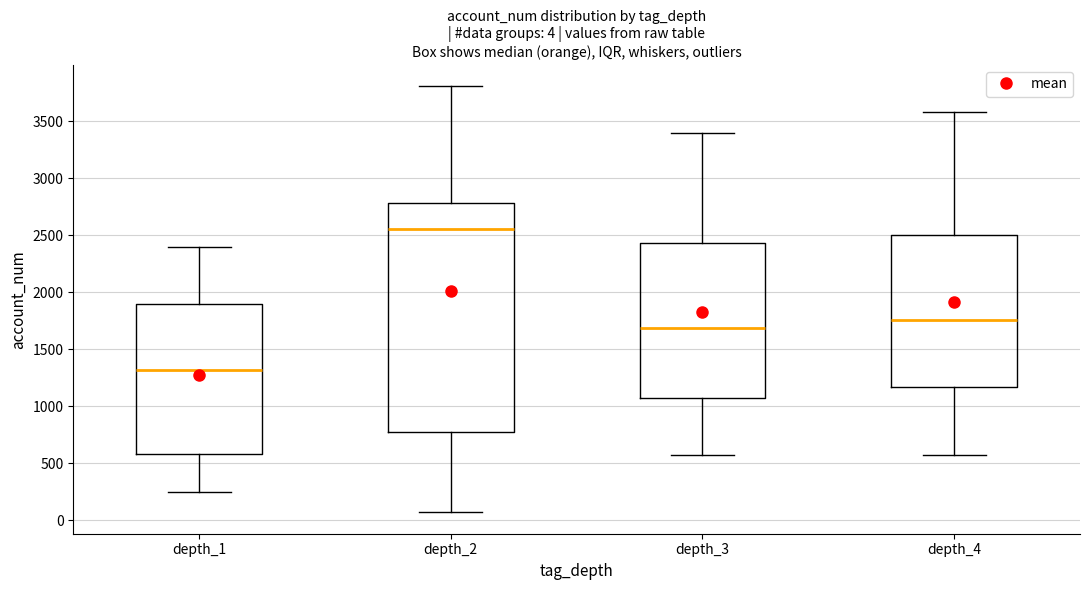

Comparing the boxes themselves (not the whiskers), which one is the tallest?

depth_2